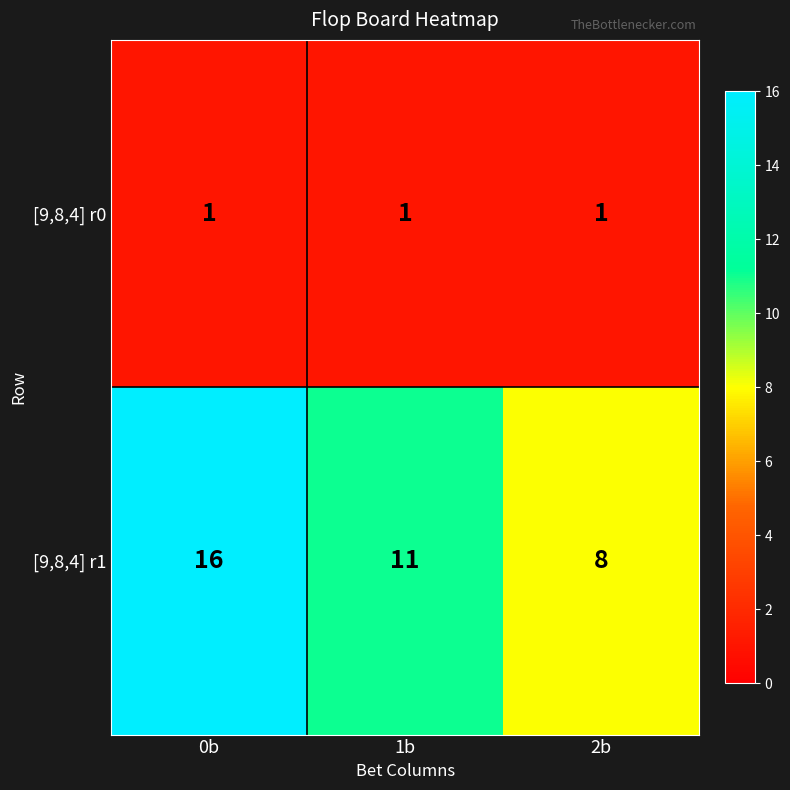

Rank the series by their maximum value, from highest to lowest.

[9,8,4] r1, [9,8,4] r0